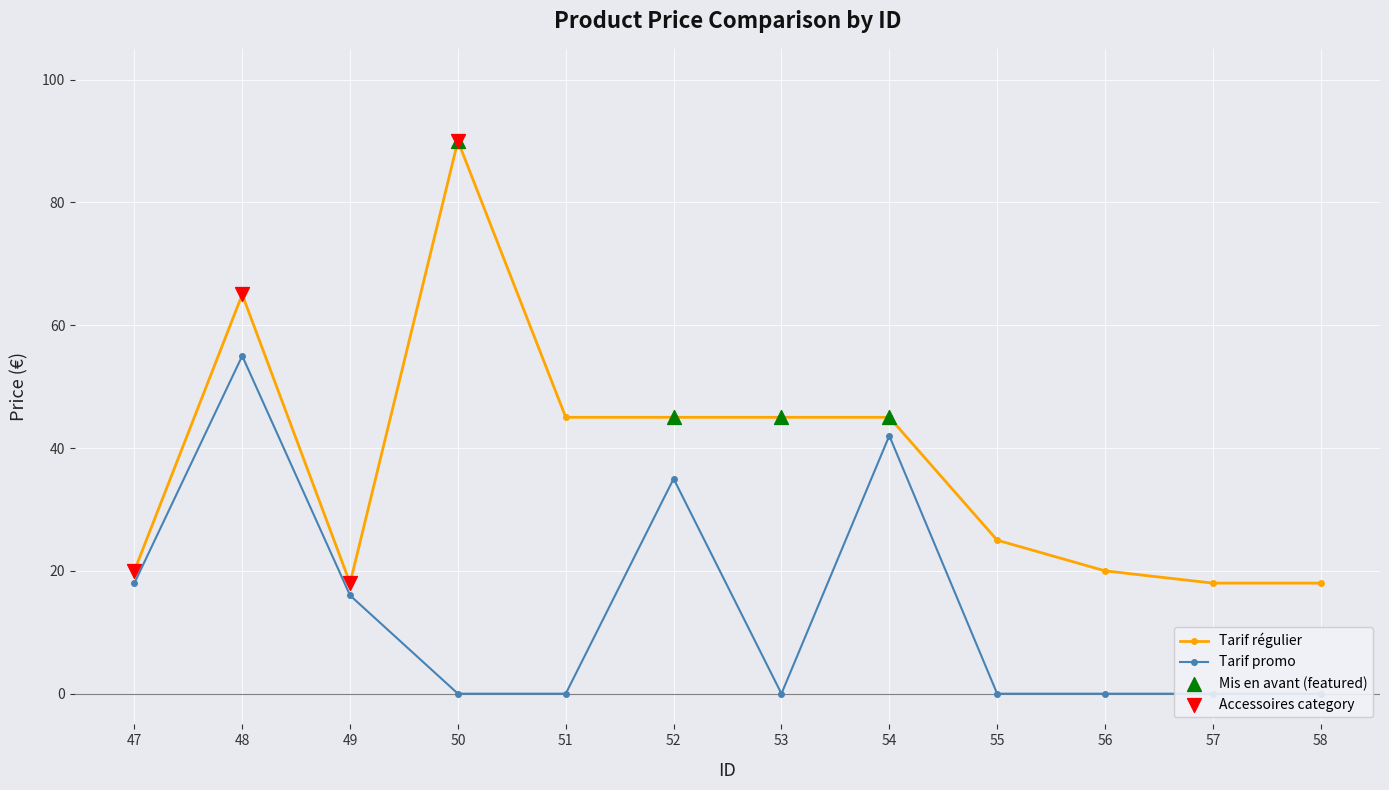

What is the total value across all series at 51?

45